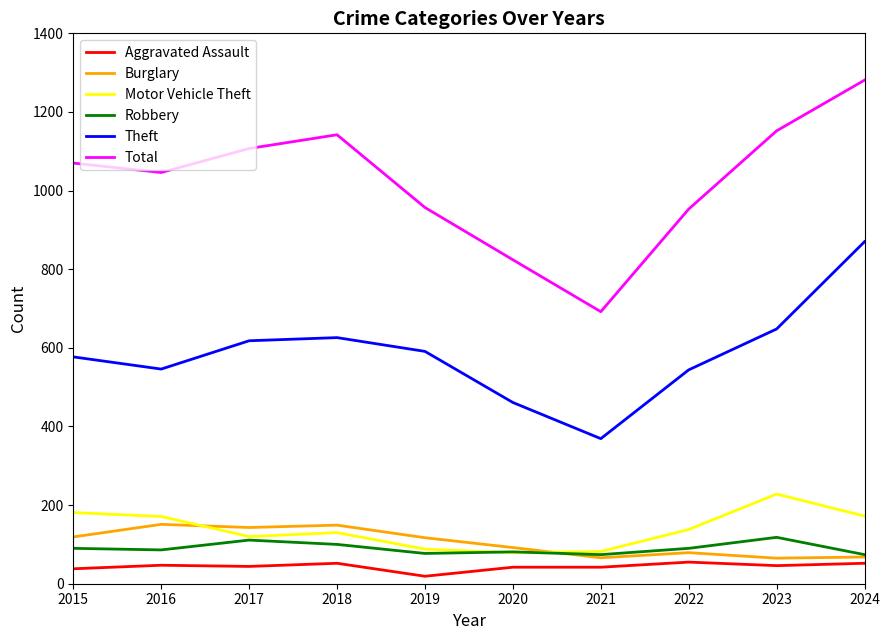

Which series has the largest total across all categories?

Total